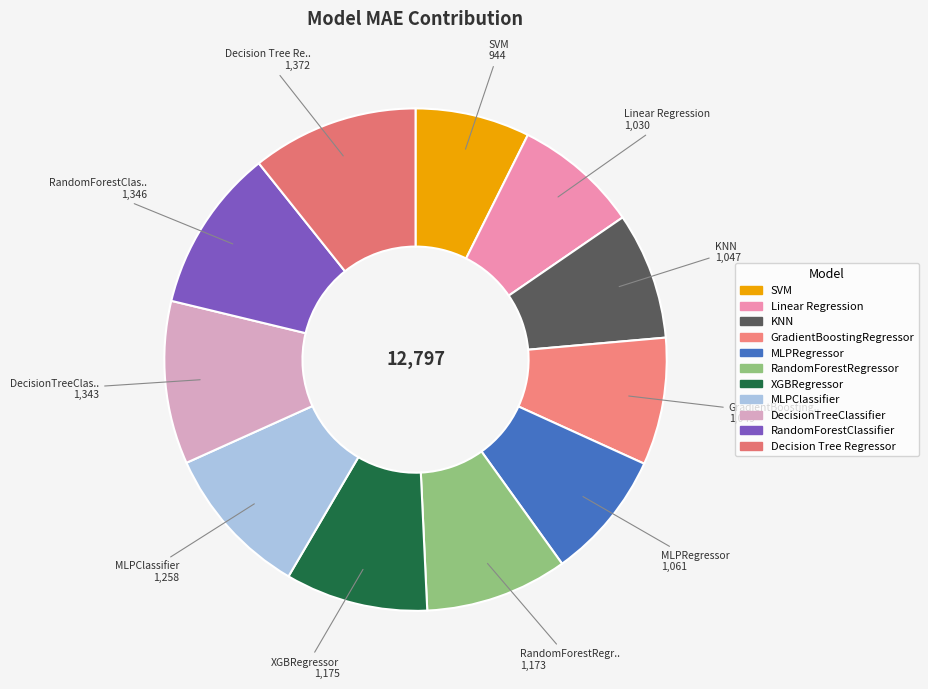

To the nearest percent, what is the difference between the largest and smallest slice percentages?

3%